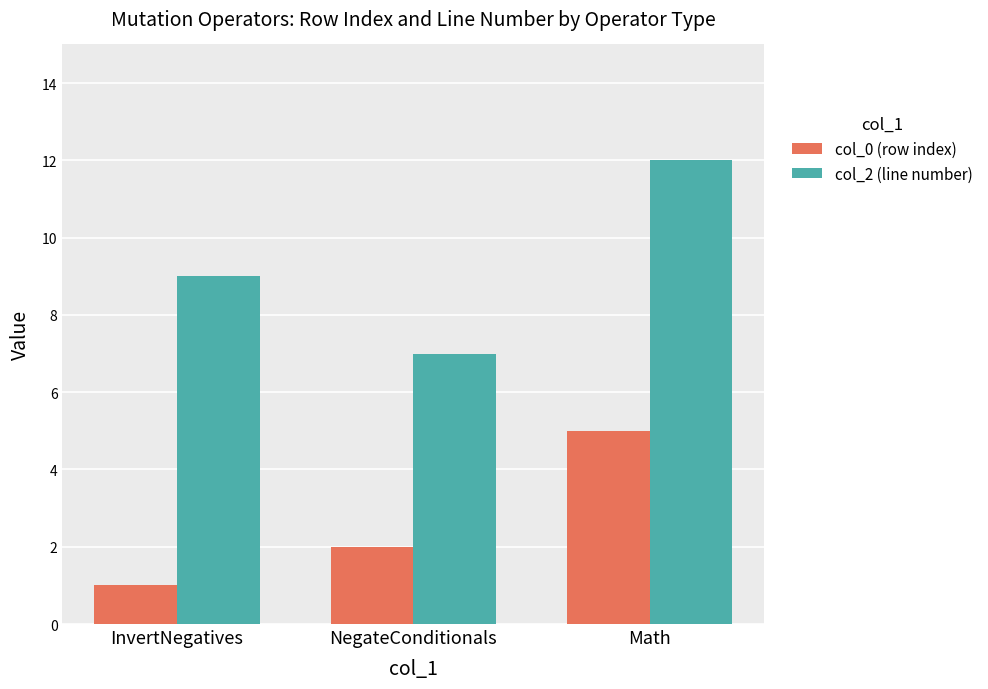

Which series has the widest spread of values?

col_2 (line number)